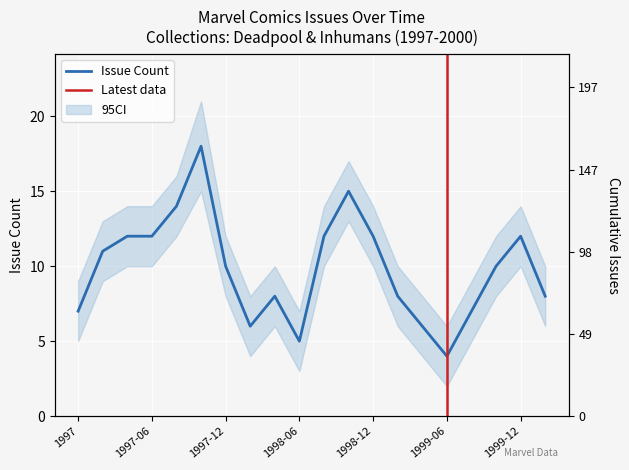

List the labels in order of value, smallest first.

1999-06, 1998-06, 1998-02, 1999-04, 1997, 1999-08, 1998-04, 1999-02, 2000-02, 1997-12, 1999-10, 1997-02, 1997-04, 1997-06, 1998-08, 1998-12, 1999-12, 1997-08, 1998-10, 1997-10